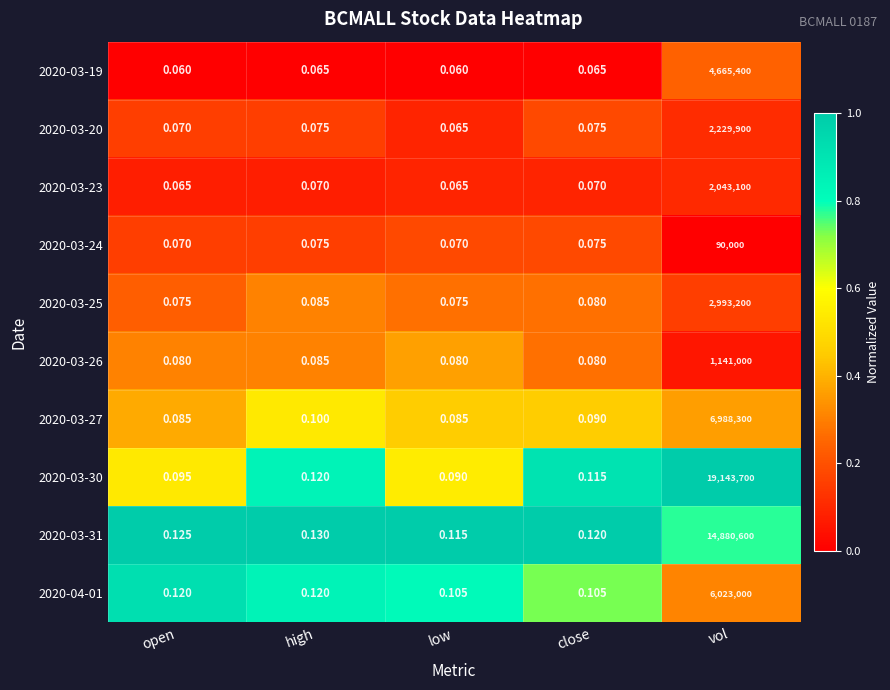

Where is 2020-03-27 nearest to the value 3494150?

high